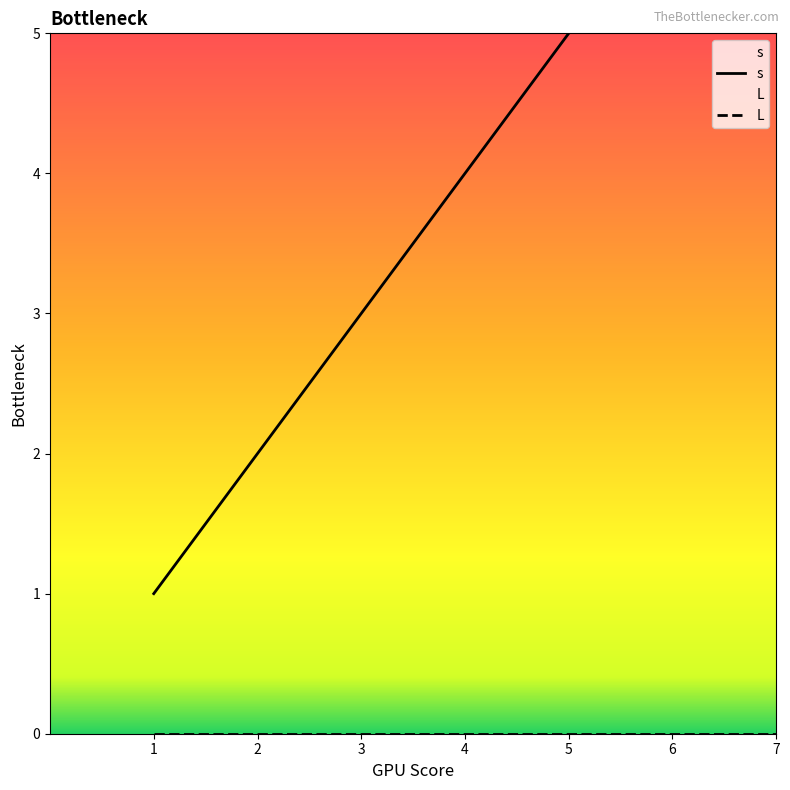

Rank the series at 5 from highest to lowest value.

s, L